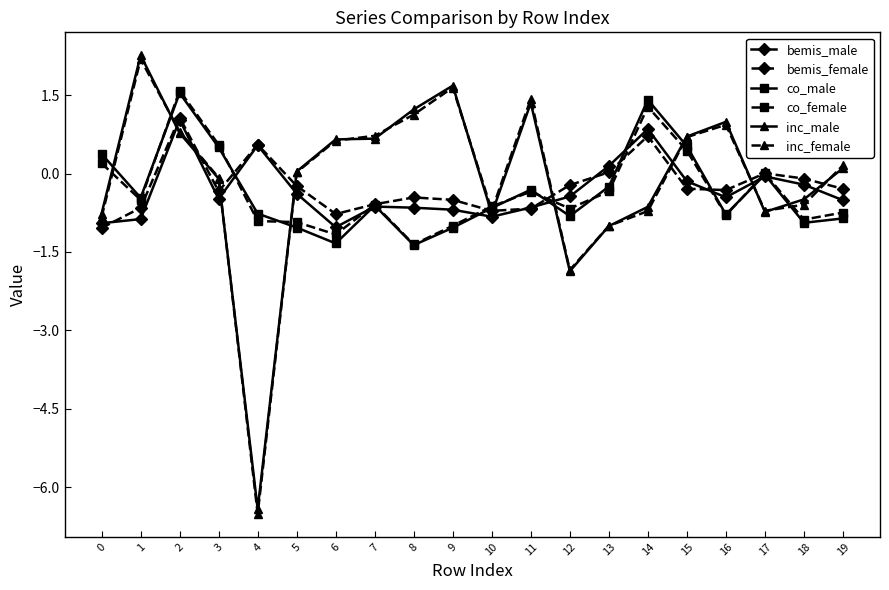

What is the difference between the inc_male values at 14 and 1?

2.9